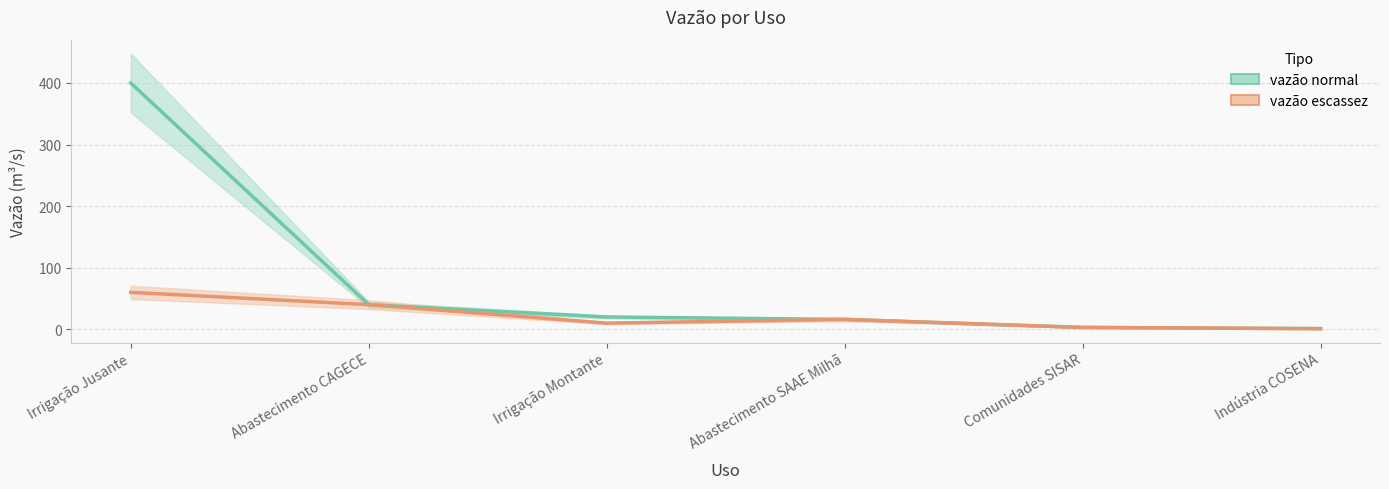

What is the difference between the maximum and minimum values in the vazão normal series?

399